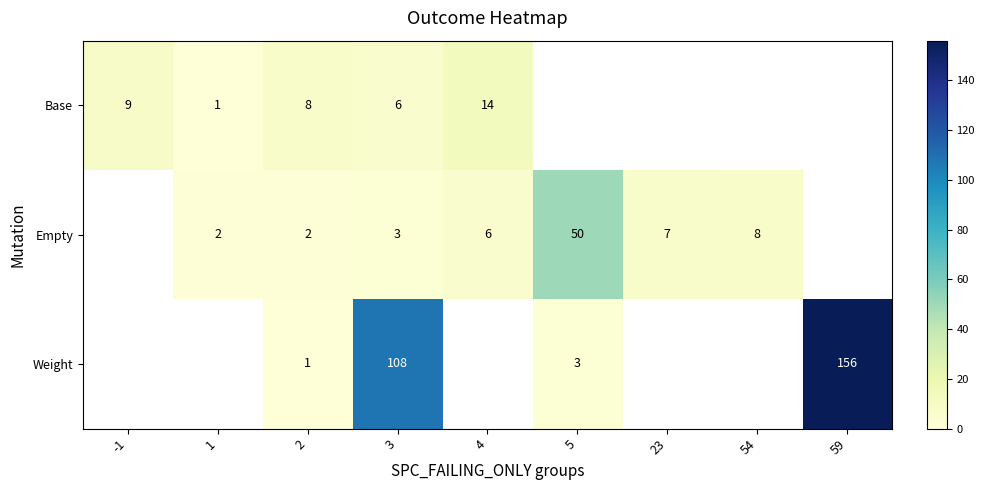

At 3, list the series in order from largest to smallest.

Weight, Base, Empty